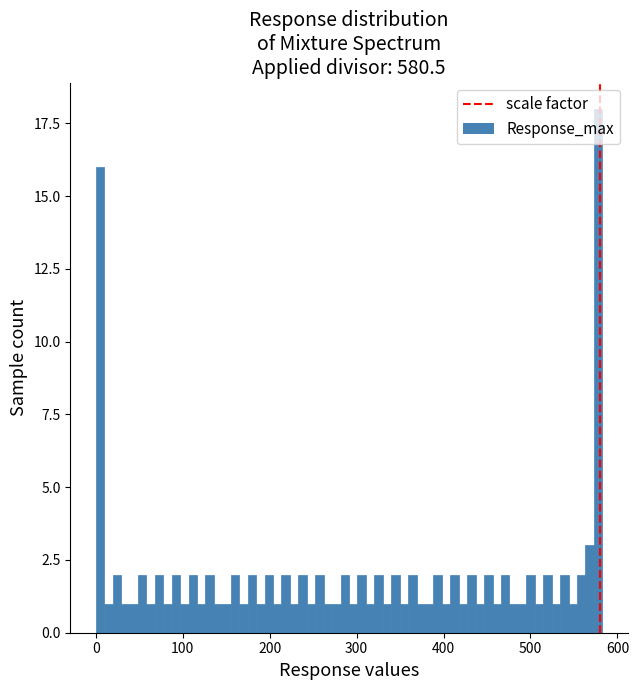

Around what value on the x-axis is the tallest bar? Give the approximate position of its centre, as read against the axis.

580